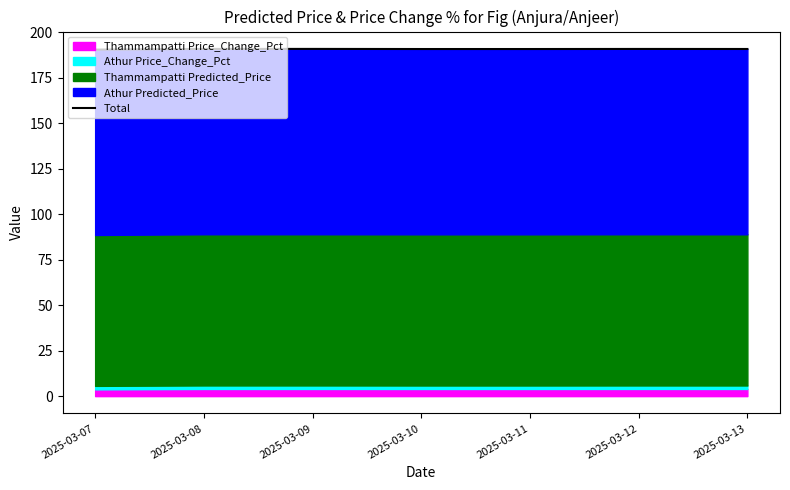

Where is the data nearest to the value 190?

2025-03-07